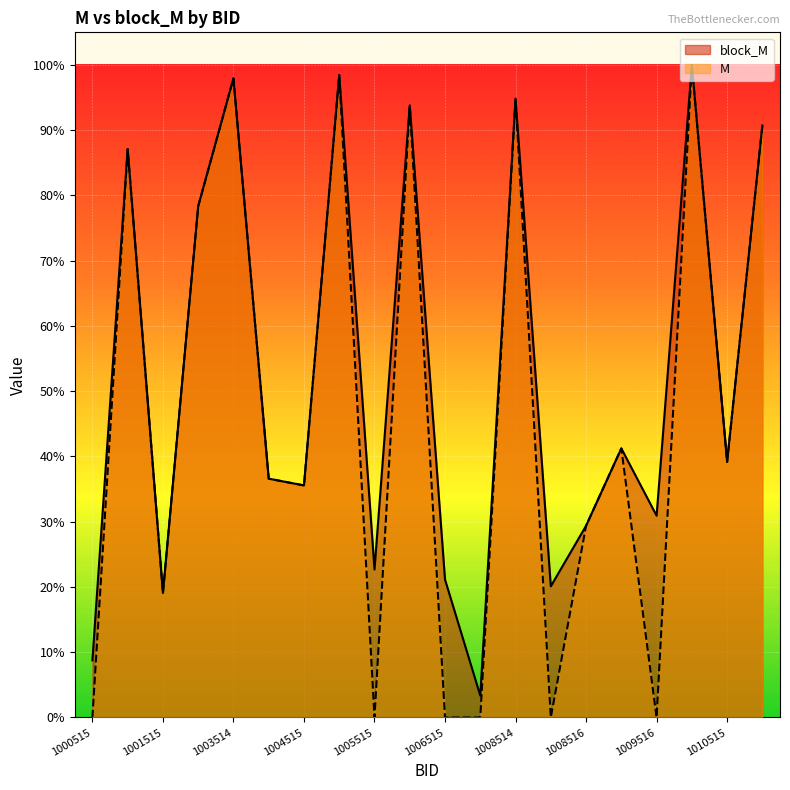

What is the approximate value of block_M at 1006515?

0.2